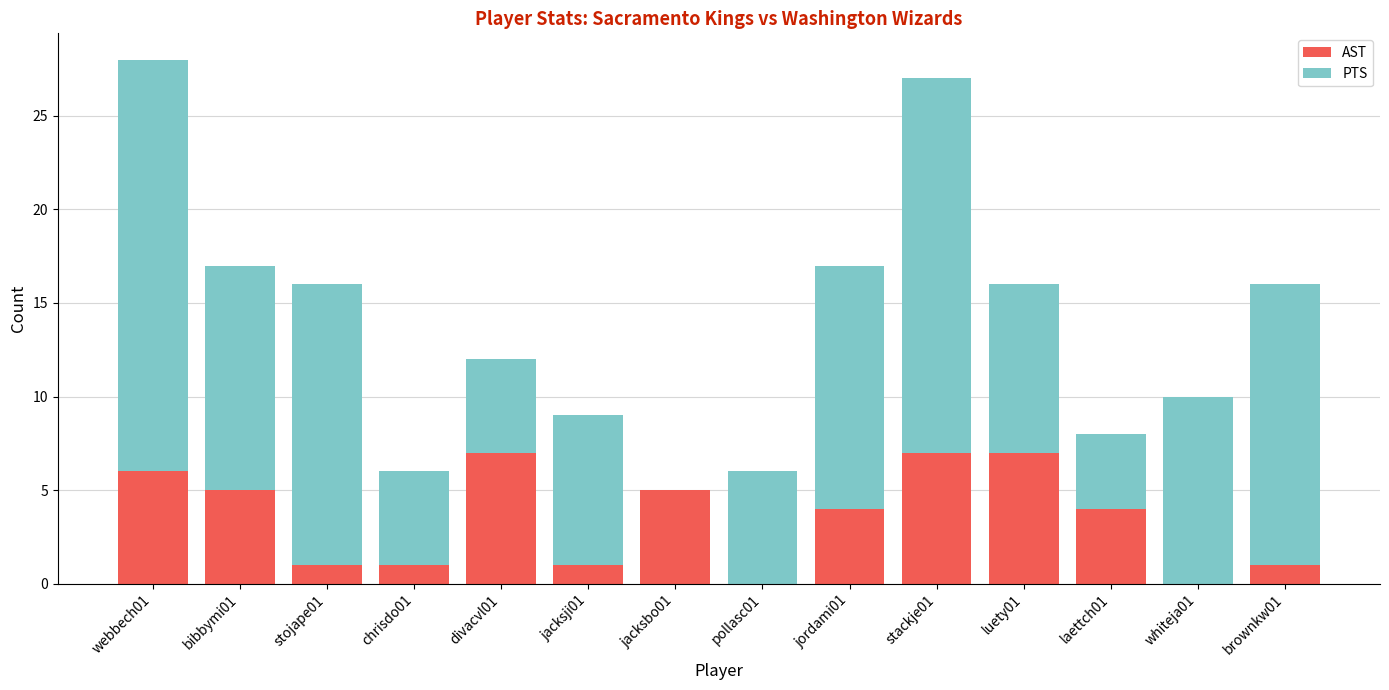

Reading left to right, list the values for the AST series.

webbech01=6	bibbymi01=5	stojape01=1	chrisdo01=1	divacvl01=7	jacksji01=1	jacksbo01=5	pollasc01=0	jordami01=4	stackje01=7	luety01=7	laettch01=4	whiteja01=0	brownkw01=1